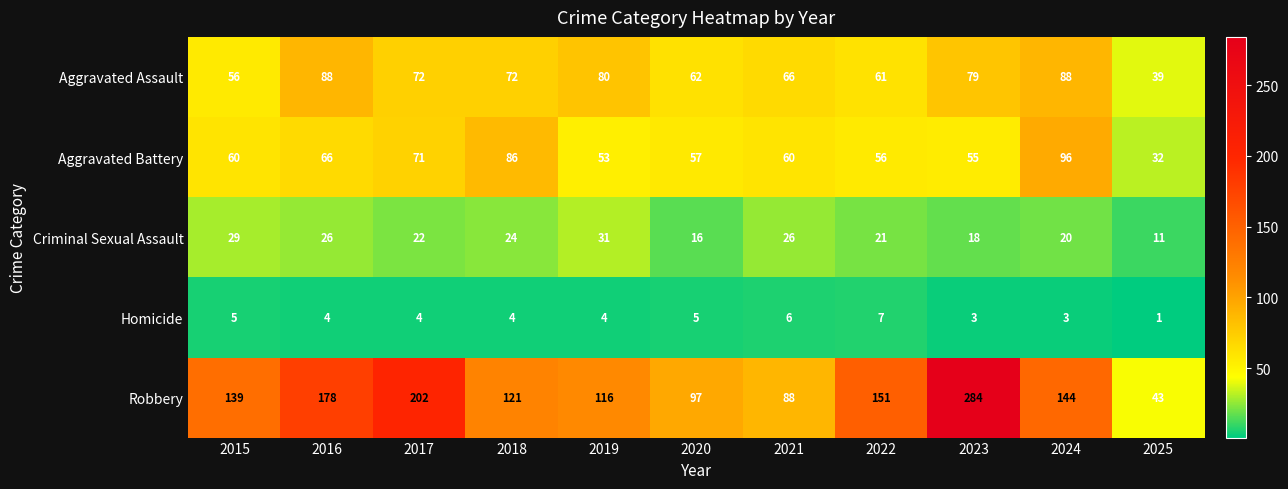

At 2023, list the series in order from largest to smallest.

Robbery, Aggravated Assault, Aggravated Battery, Criminal Sexual Assault, Homicide